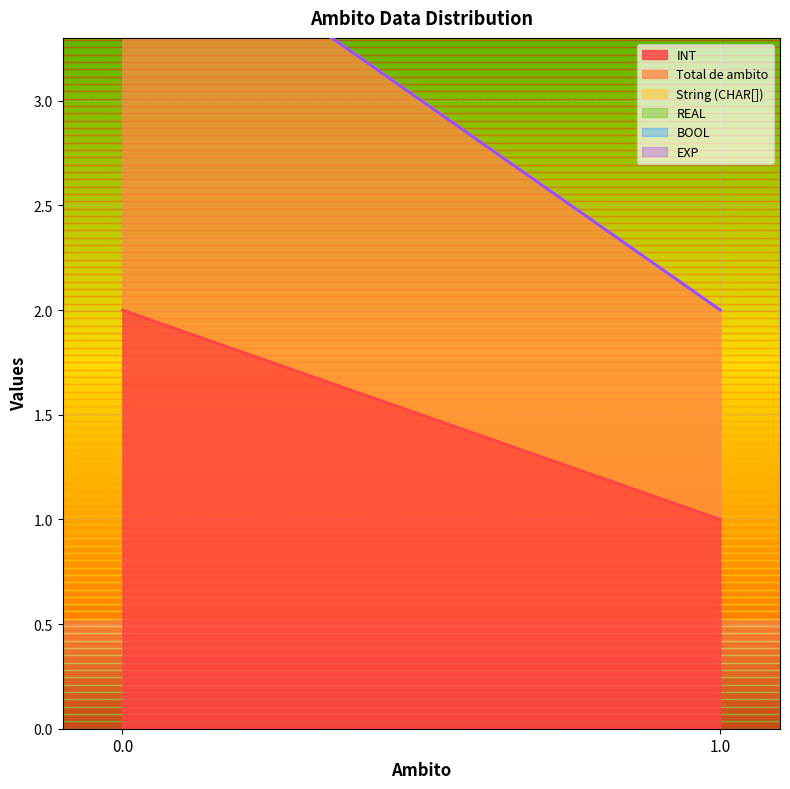

What is the spread (max minus min) of values at 0.0?

2